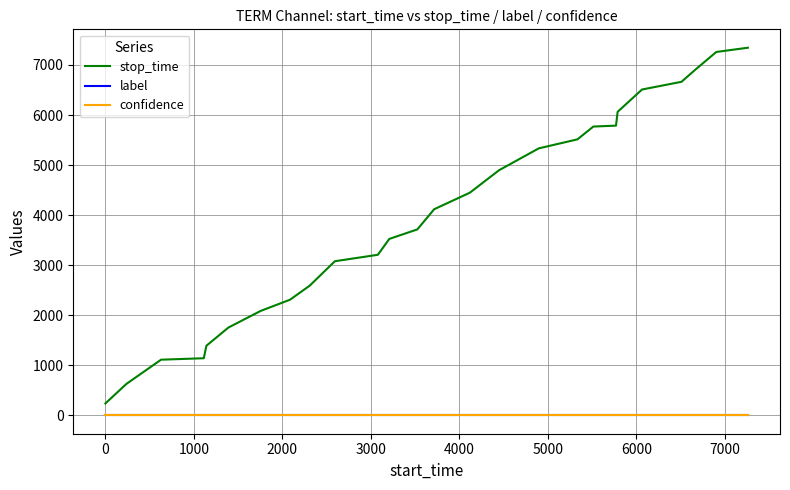

True or false: label and confidence intersect in this chart.

False